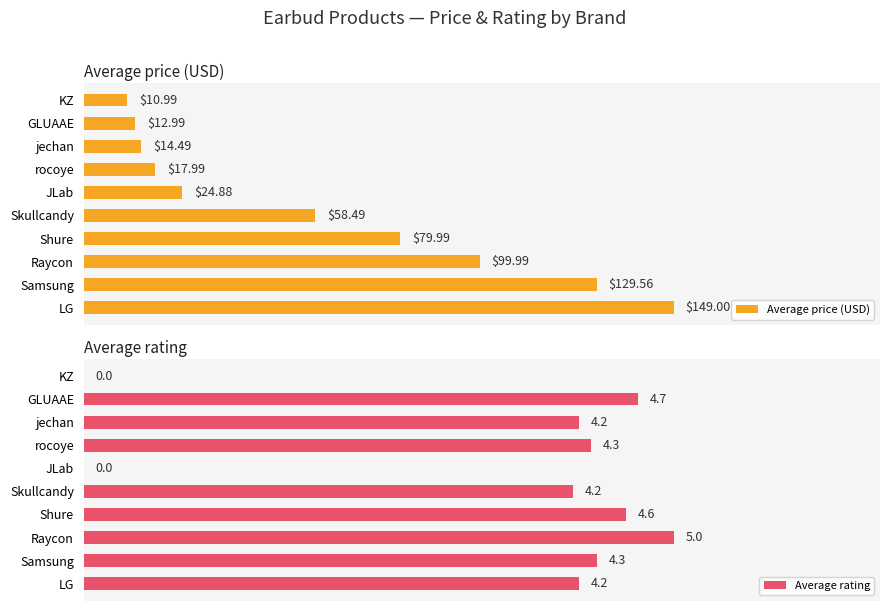

Rank the categories by Average price (USD) value from highest to lowest.

LG, Samsung, Raycon, Shure, Skullcandy, JLab, rocoye, jechan, GLUAAE, KZ